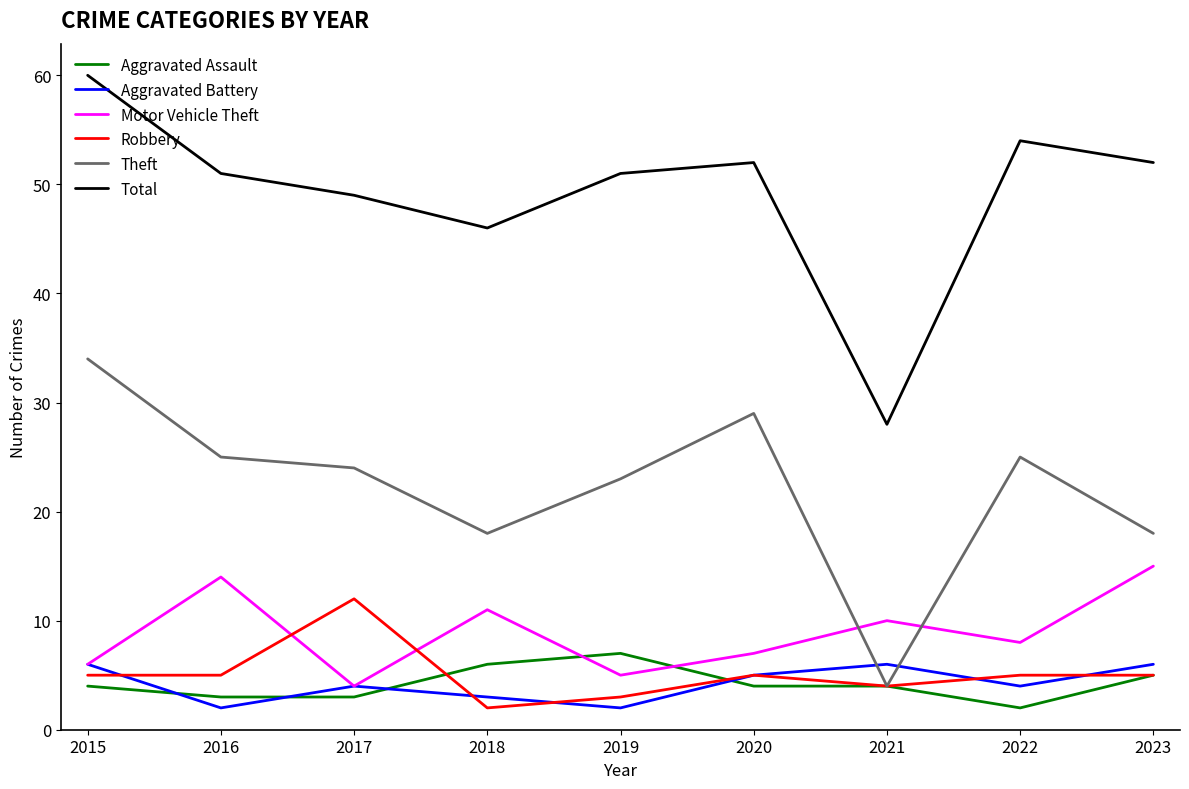

What is the difference between the Motor Vehicle Theft values at 2016 and 2022?

6